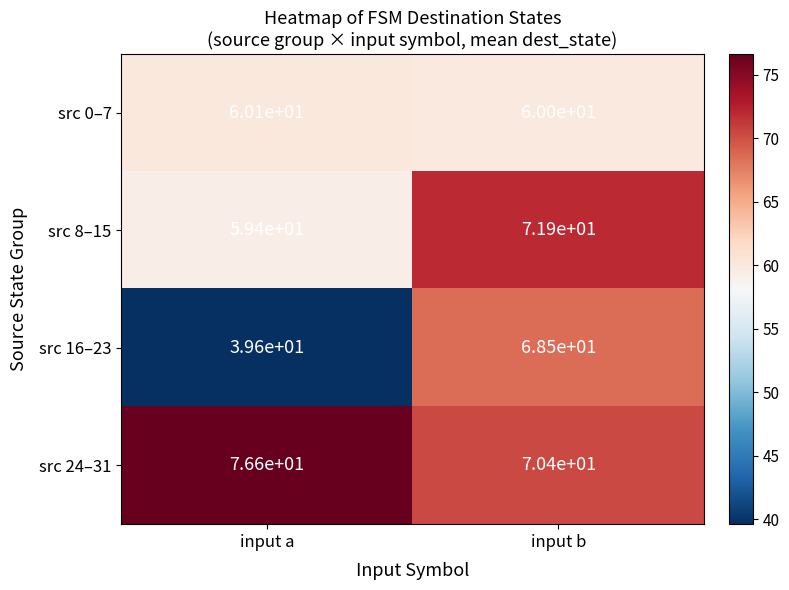

What is the sum of the src 16–23 values at input a and input b?

108.1